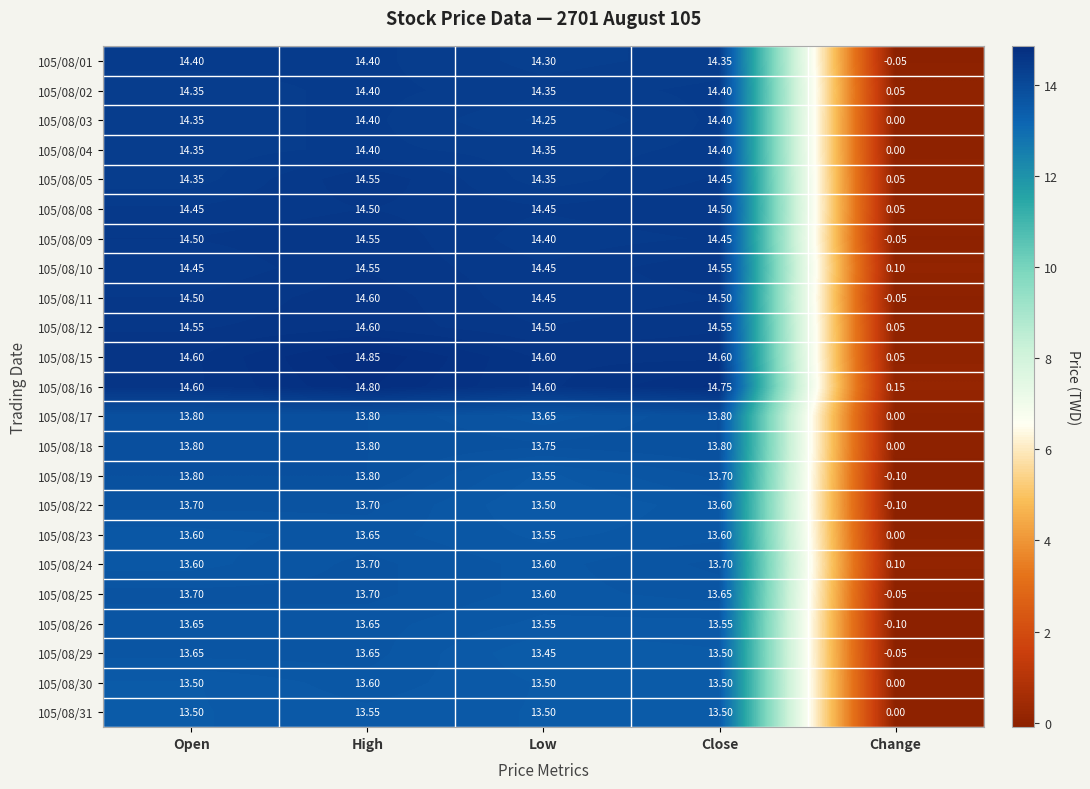

Which series has the largest range (max minus min)?

105/08/15